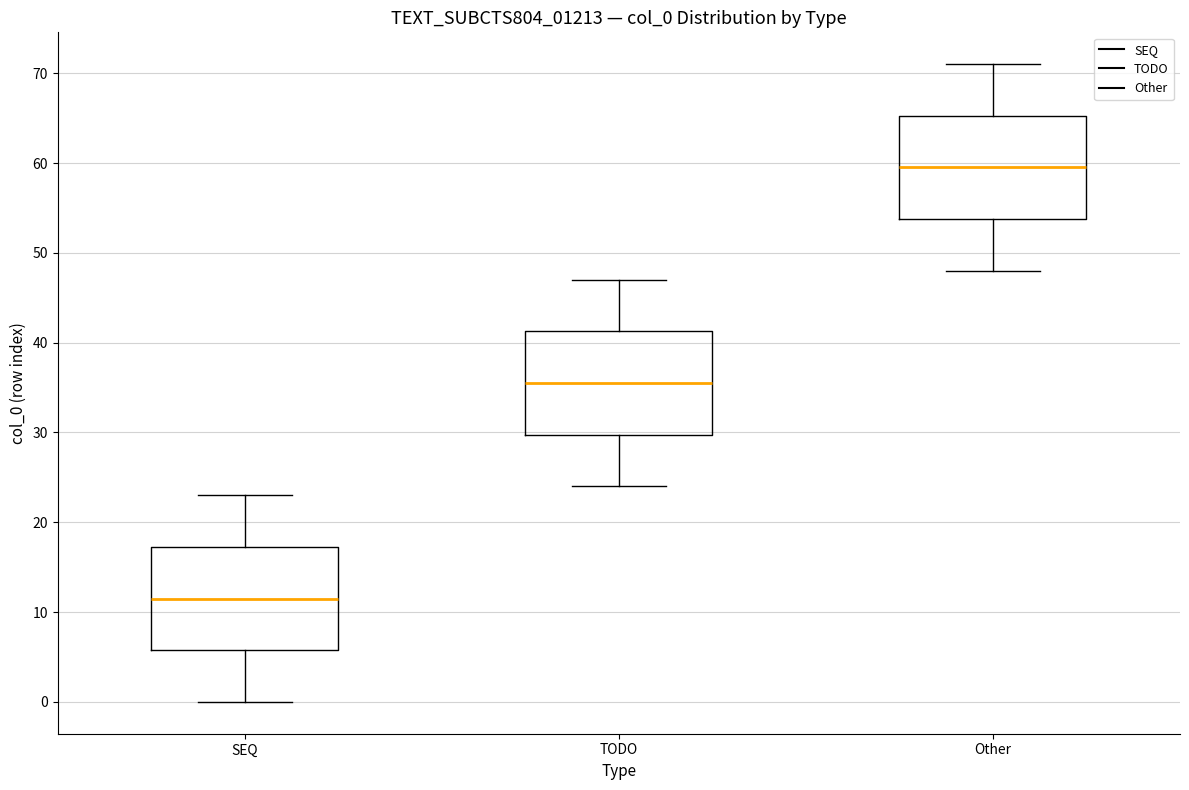

Reading left to right, transcribe this box plot: for each box, give where its median line is, the range the box spans, and where its two whiskers end, as read against the y-axis. The values are not printed on the chart, so give them approximately, as read against the axis.

SEQ: median 12, box 6 to 17, whiskers 0 to 23
TODO: median 36, box 30 to 41, whiskers 24 to 47
Other: median 60, box 54 to 65, whiskers 48 to 71